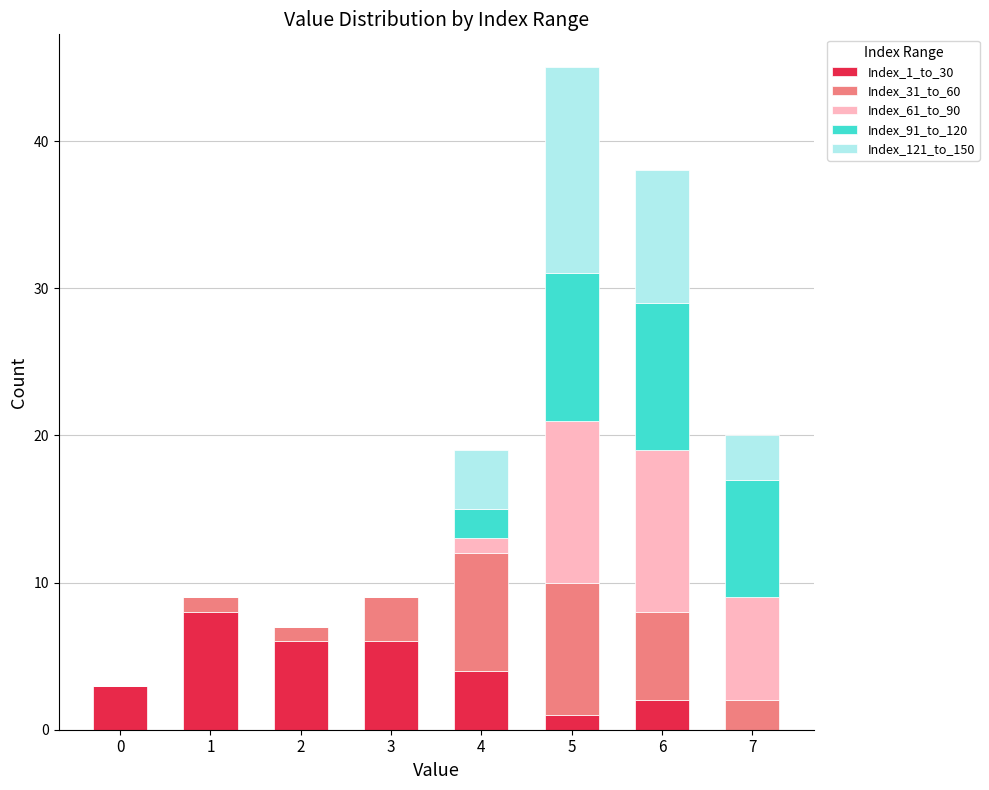

Count the number of data series in this chart.

5